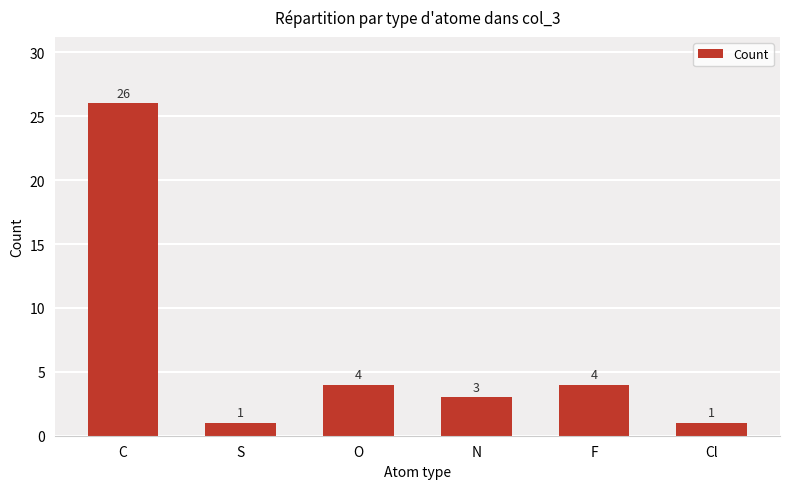

Reading right to left, extract all data points from this chart.

1	4	3	4	1	26